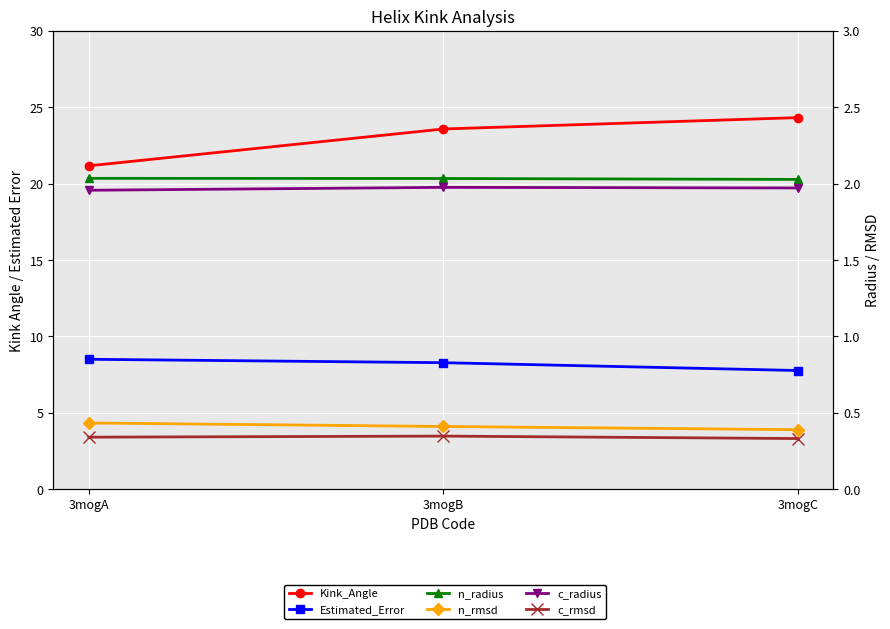

What is the total value across all series at 3mogB?

36.6